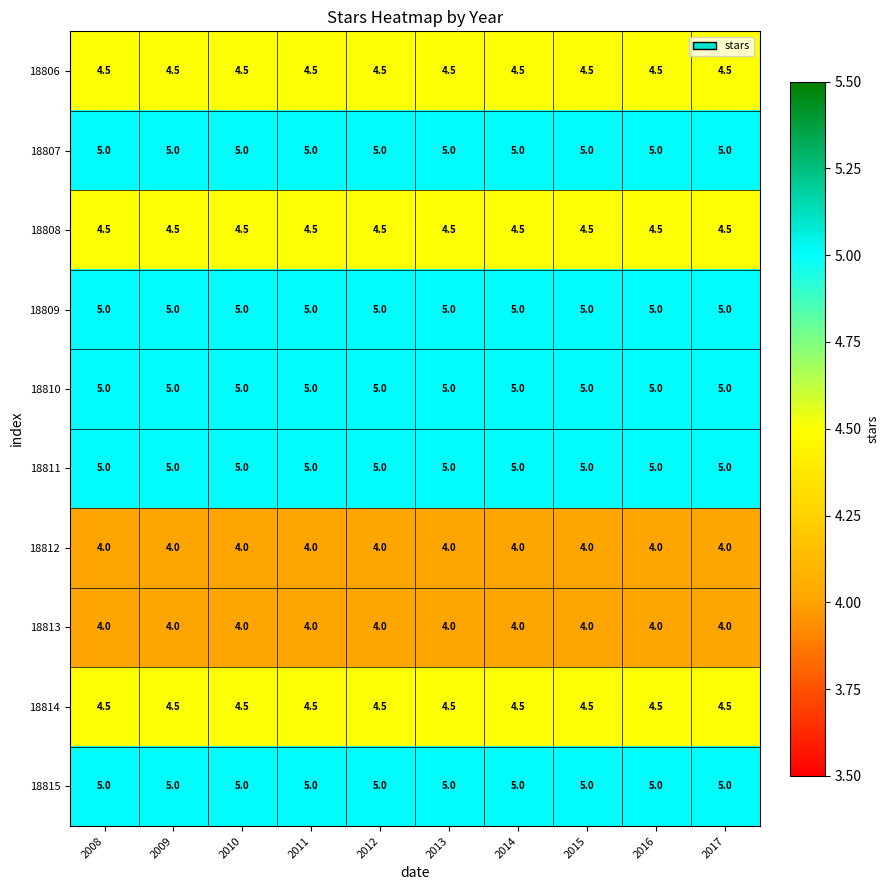

What is the greatest value displayed?

5.0